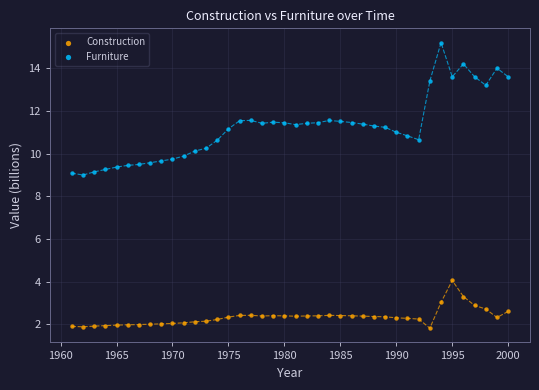

What is the X range (max minus min) for the scatter plot?

39.0